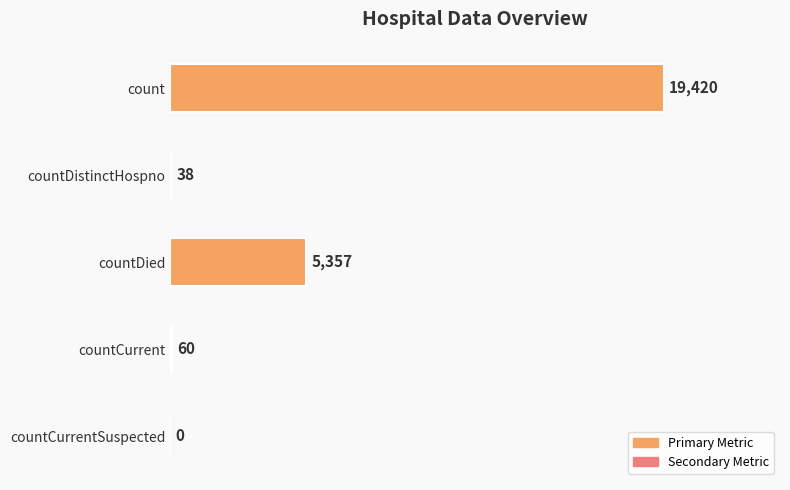

Approximately how many times larger is the value at countCurrent compared to countDistinctHospno?

1.6